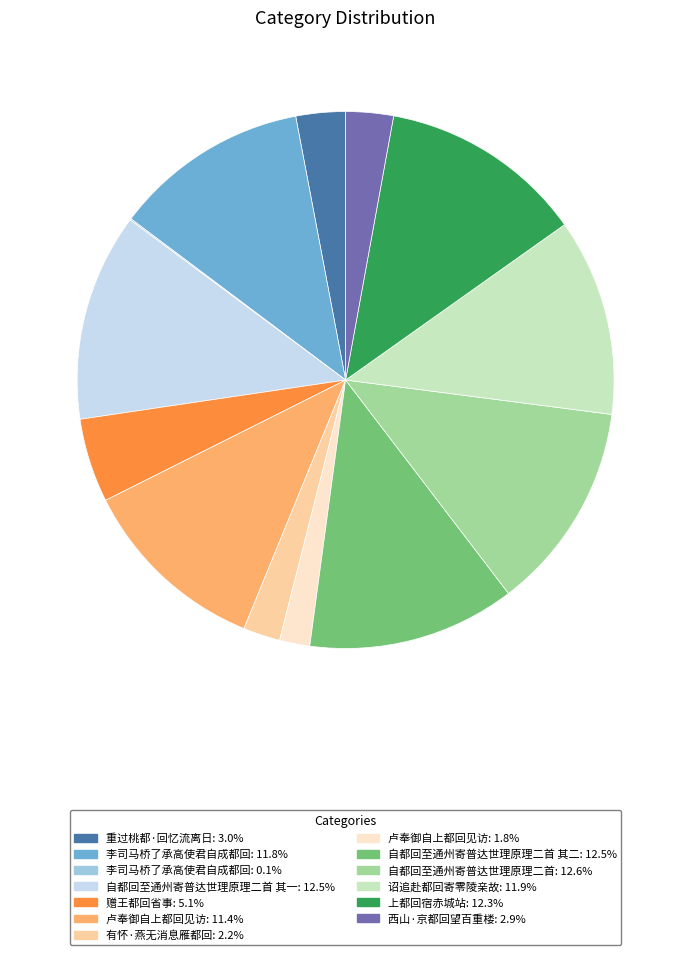

Is there any slice that represents more than half of the pie?

No